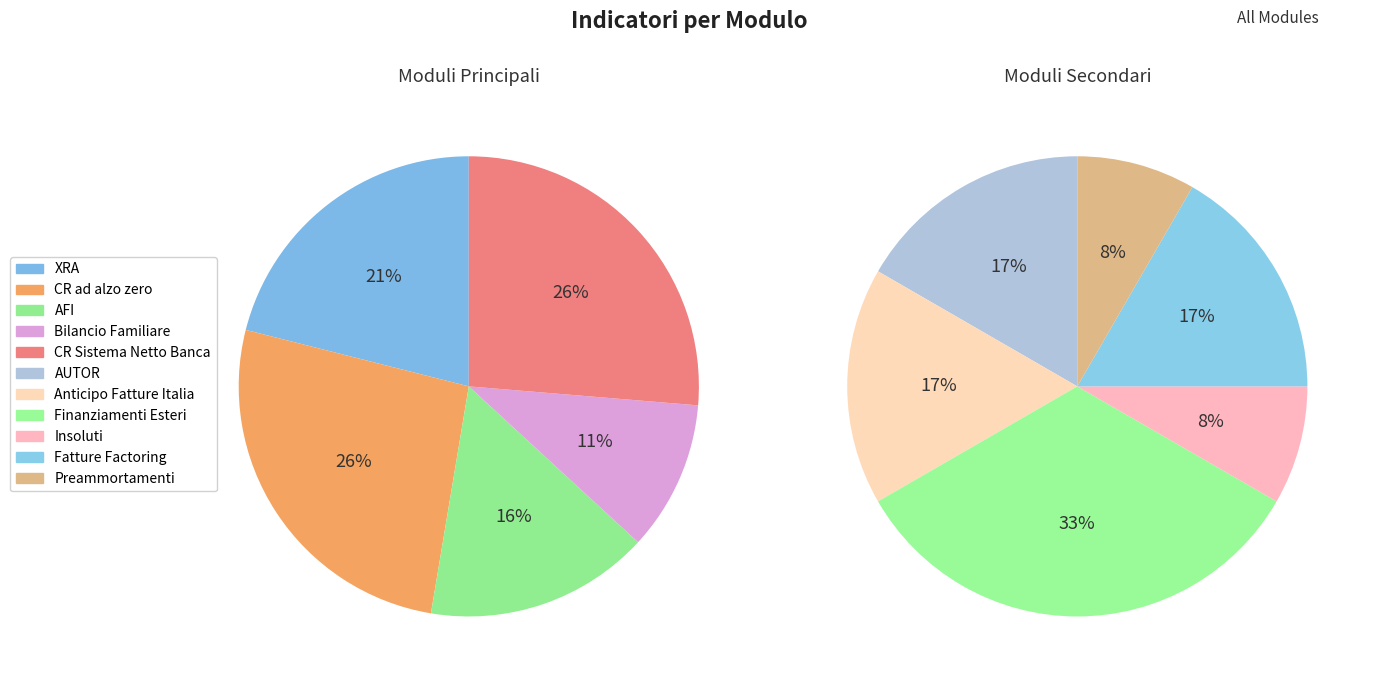

How many segments does this pie chart have?

11